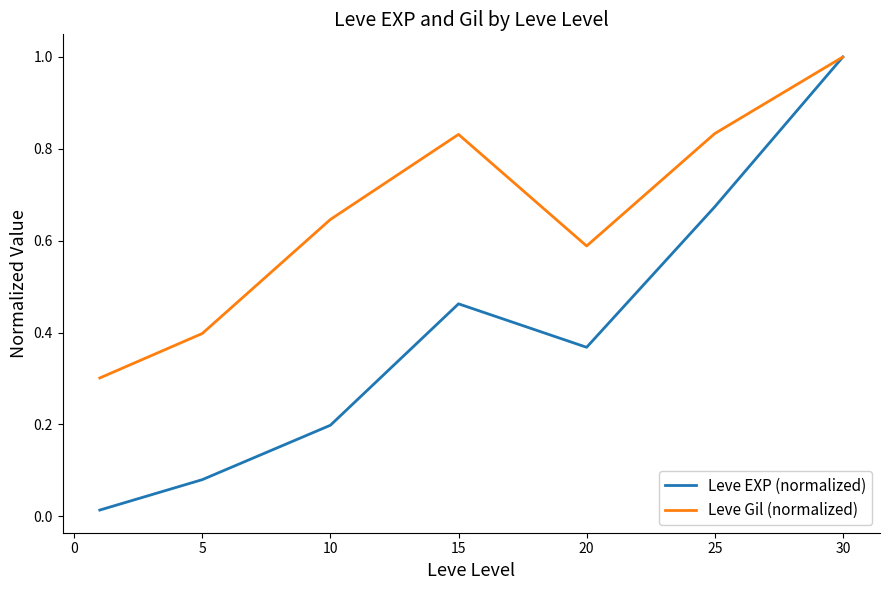

Rank the series by their average value, from highest to lowest.

Leve Gil (normalized), Leve EXP (normalized)